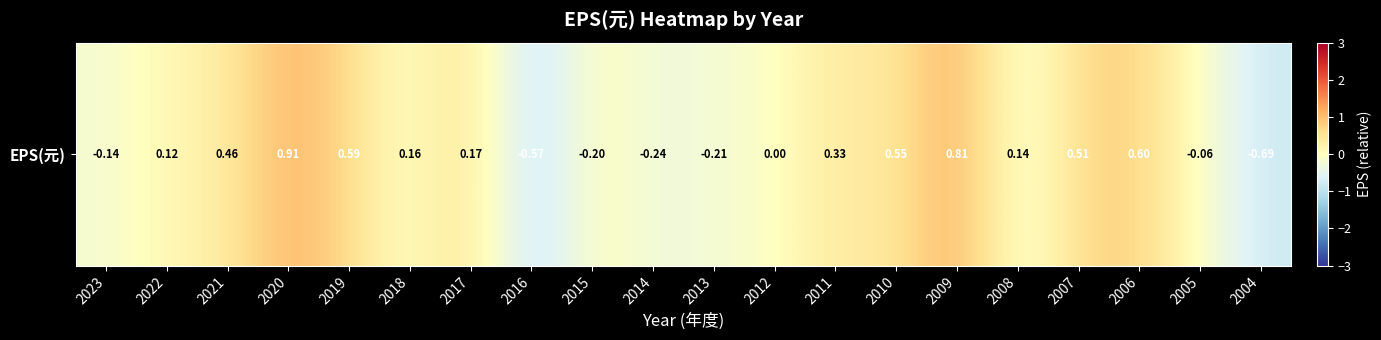

Which has a higher value, 2016 or 2013?

2013